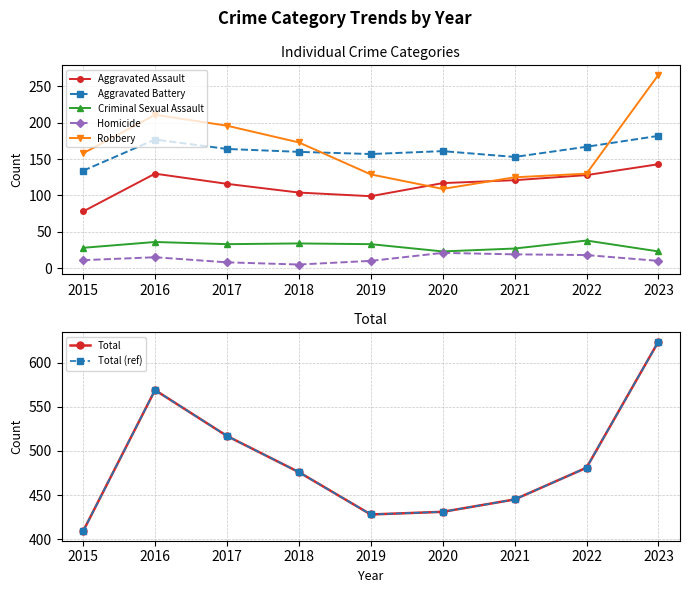

Where is the first local maximum for Homicide?

2016